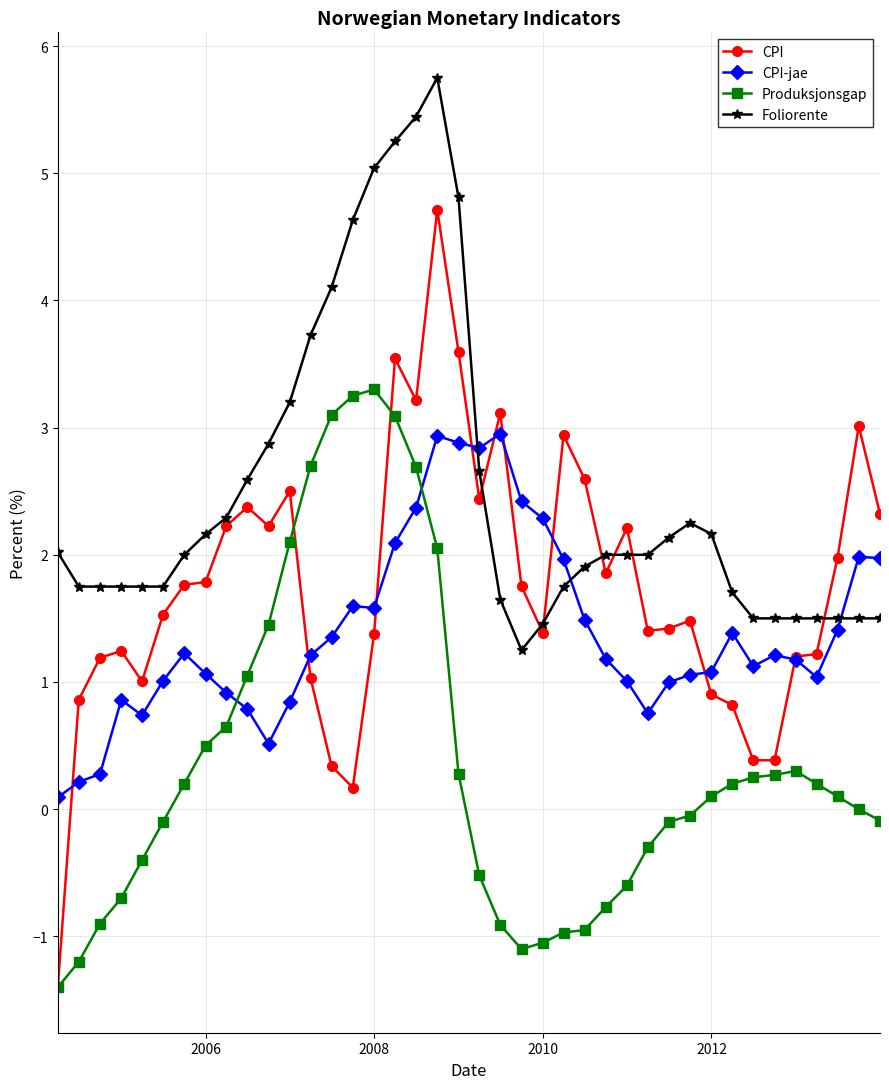

List the series in order of their overall mean, lowest first.

Produksjonsgap, CPI-jae, CPI, Foliorente